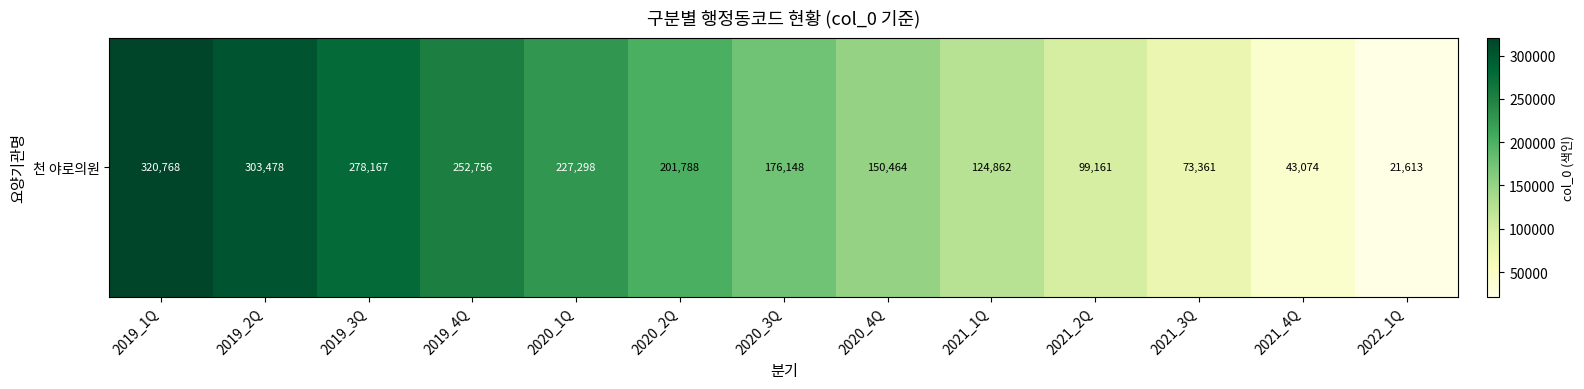

Reading left to right, transcribe all the data shown in this chart.

2019_1Q=320768	2019_2Q=303478	2019_3Q=278167	2019_4Q=252756	2020_1Q=227298	2020_2Q=201788	2020_3Q=176148	2020_4Q=150464	2021_1Q=124862	2021_2Q=99161	2021_3Q=73361	2021_4Q=43074	2022_1Q=21613